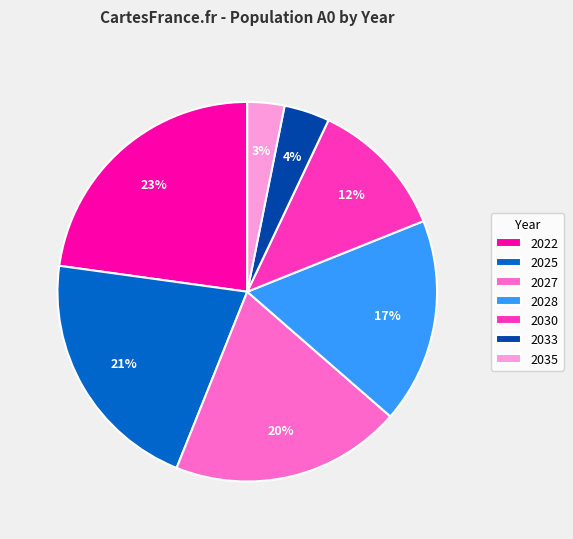

True or false: 2027 accounts for 33% of the total.

False